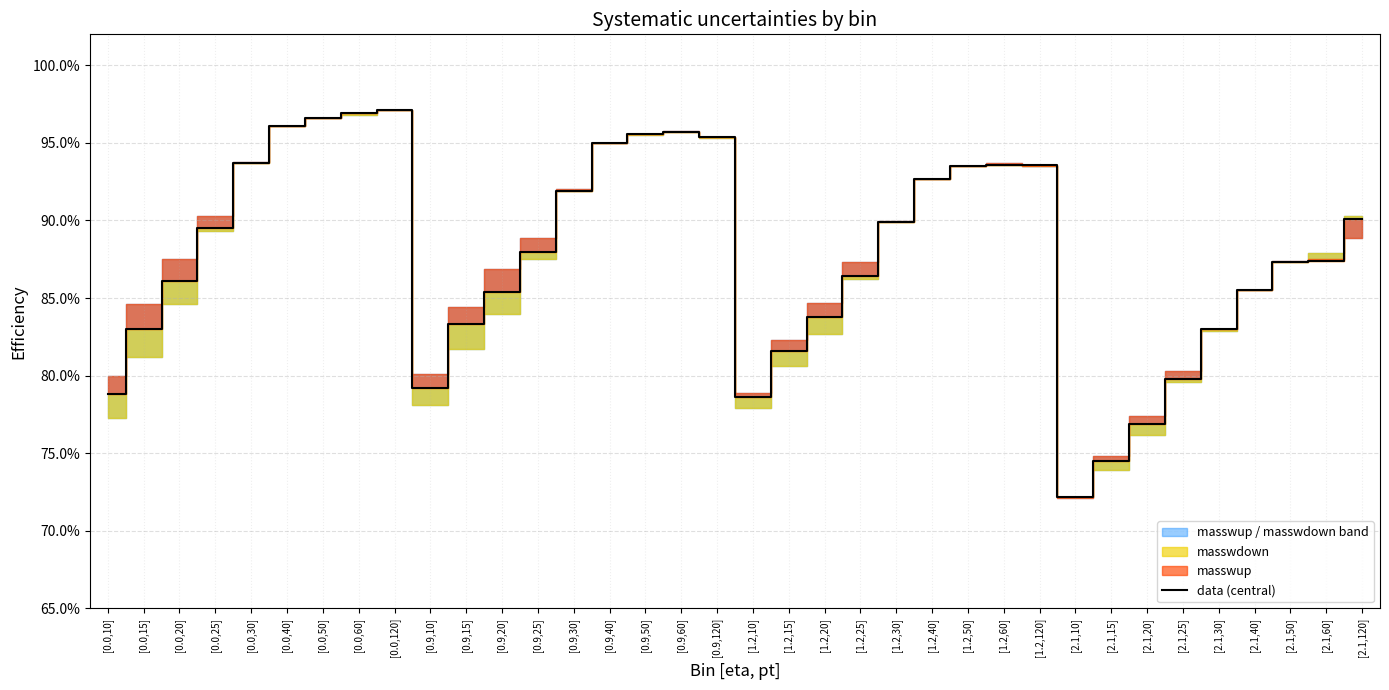

What is the label of the 21st point from the left?

[1.2,20]